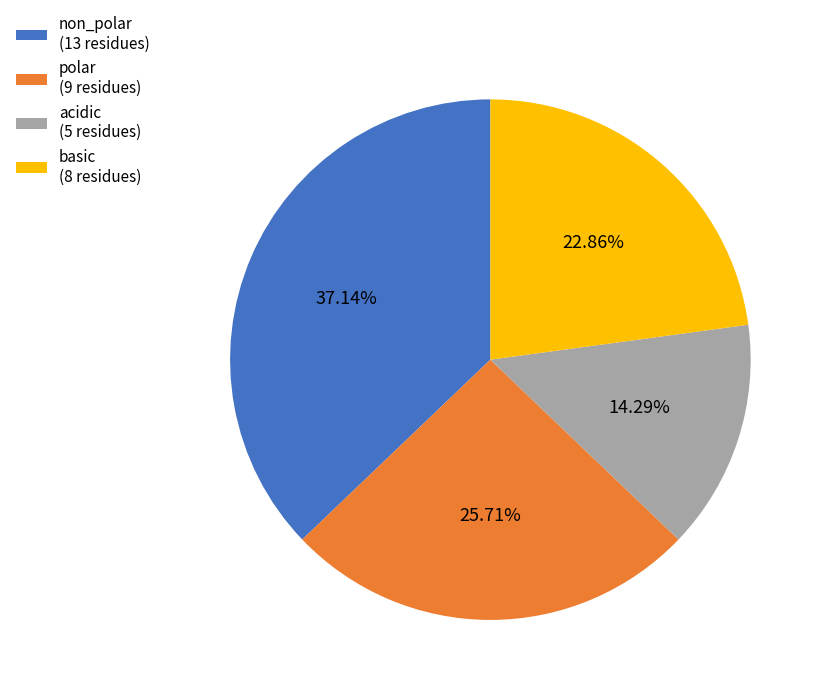

How many slices are in this pie chart?

4